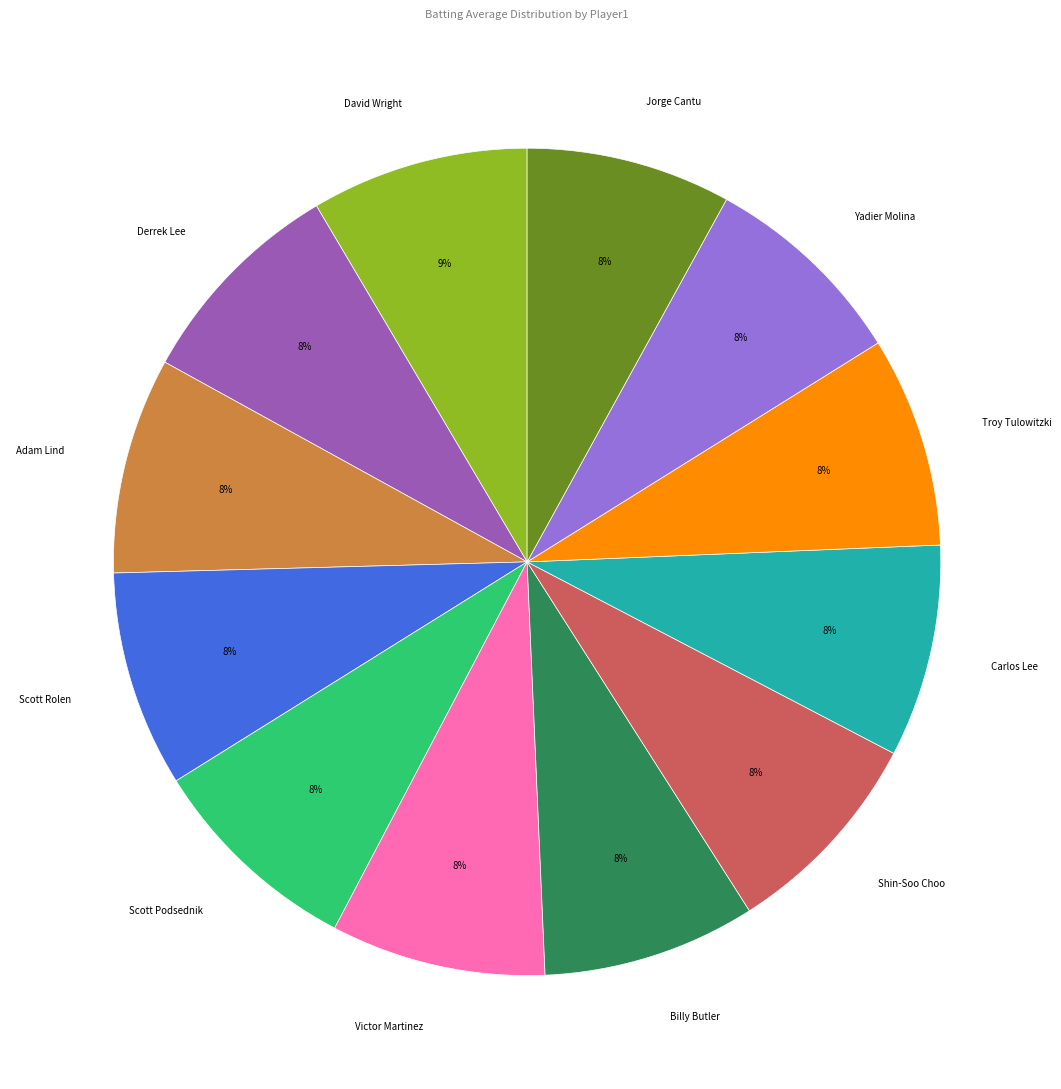

Count the number of slices in the pie.

12